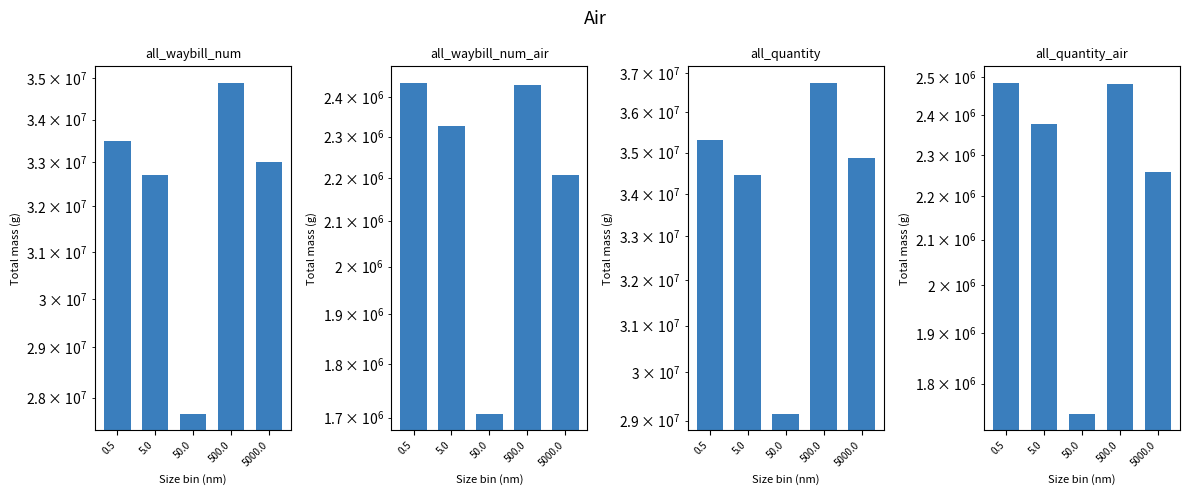

What is the sum of the all_quantity_air values at 5.0 and 500.0?

4858607